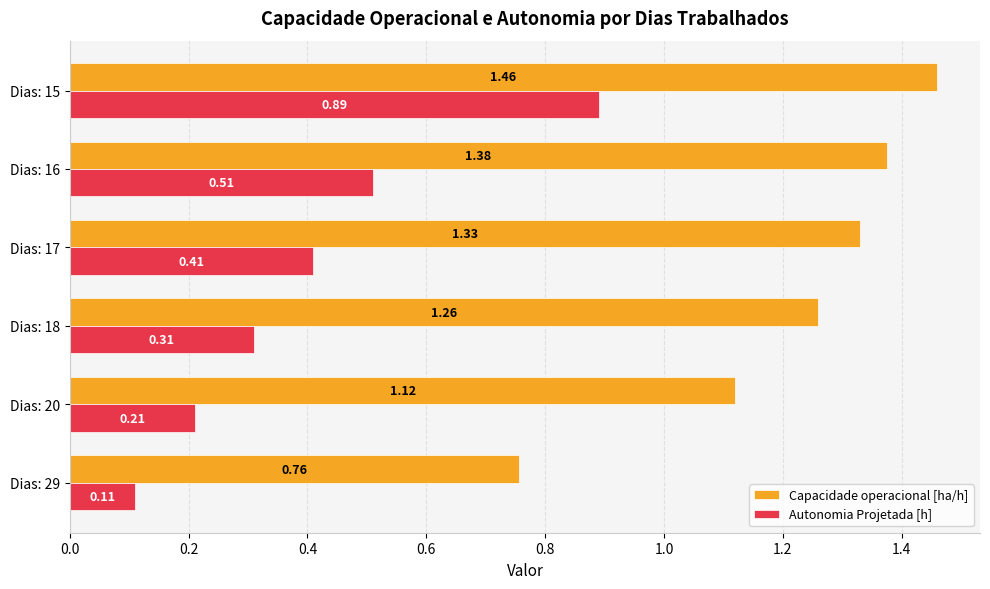

Which series has the widest spread of values?

Autonomia Projetada [h]